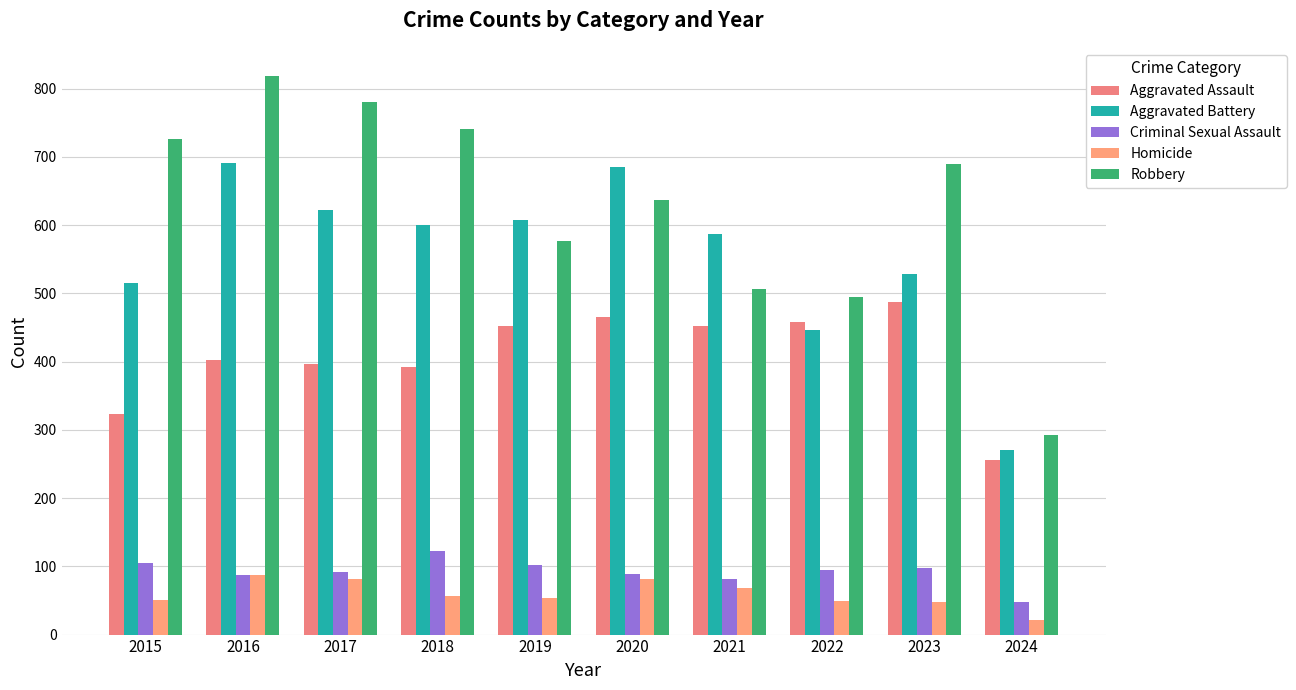

What is the average value of the Criminal Sexual Assault series?

92